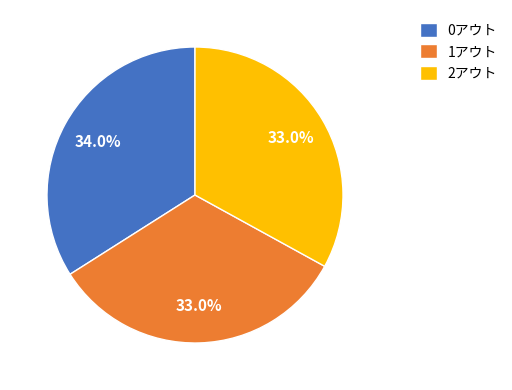

Is the sum of 2アウト and 0アウト greater than half?

Yes